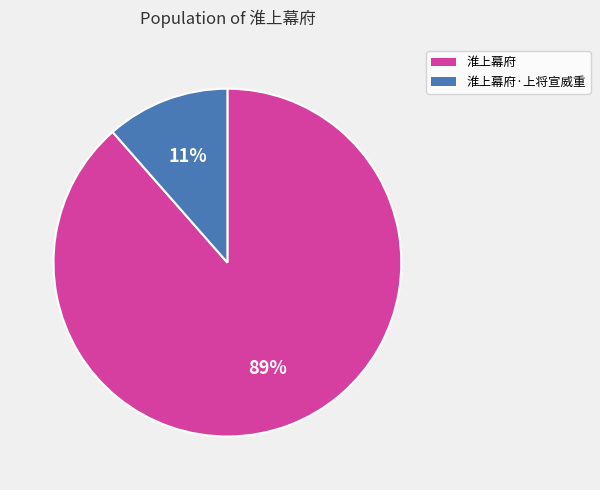

Between 淮上幕府 and 淮上幕府·上将宣威重, which is larger?

淮上幕府